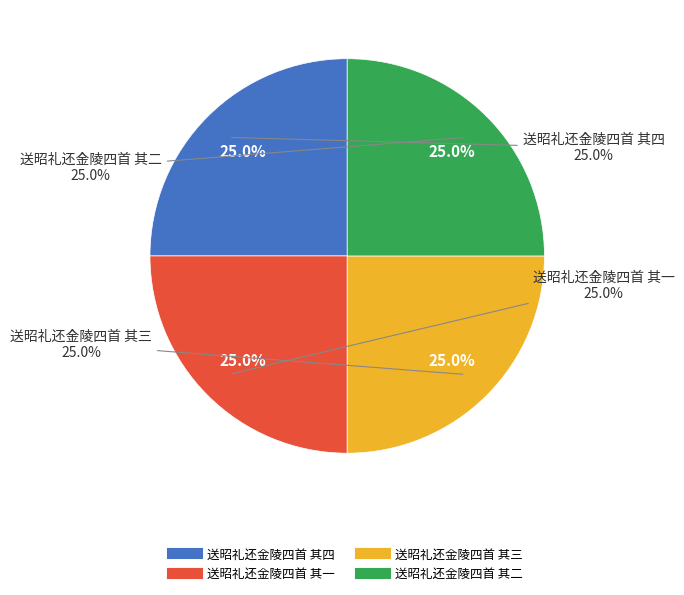

What percentage do 送昭礼还金陵四首 其四 and 送昭礼还金陵四首 其三 together represent?

50.0%